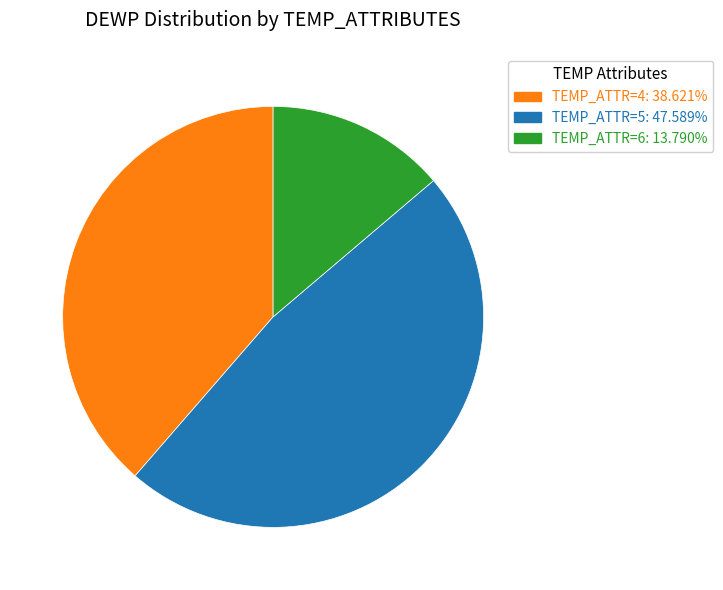

Is there a majority slice in this chart?

No